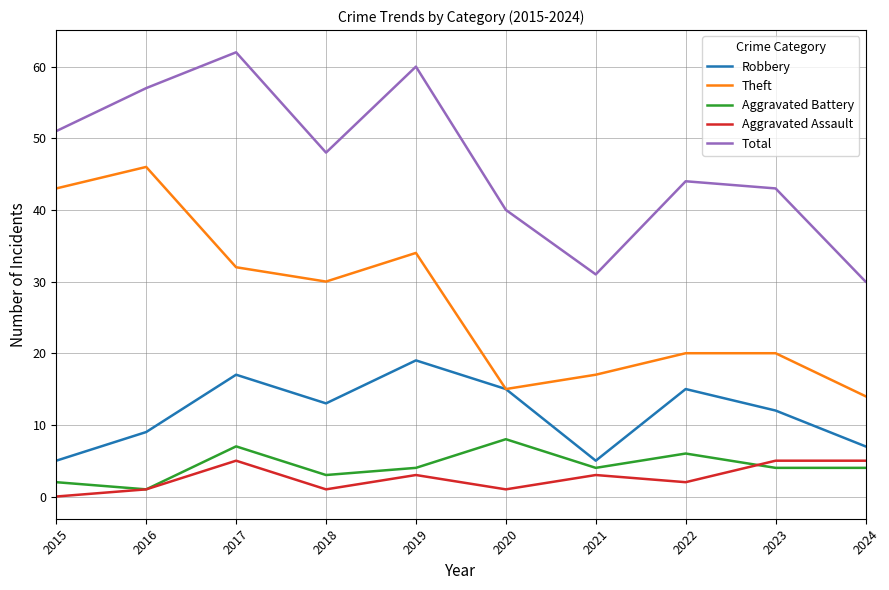

Read the Robbery value at 2023, to the nearest 5.

10